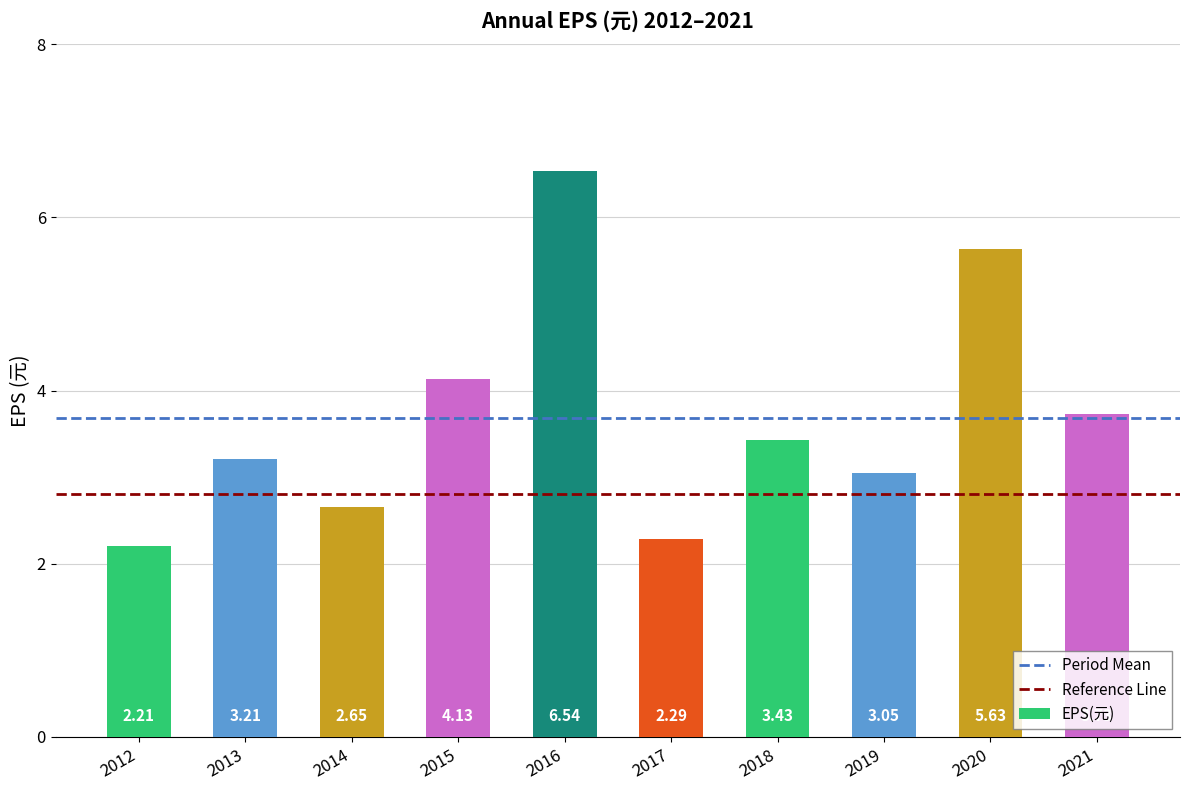

What is the change in value from 2014 to 2021?

+1.1